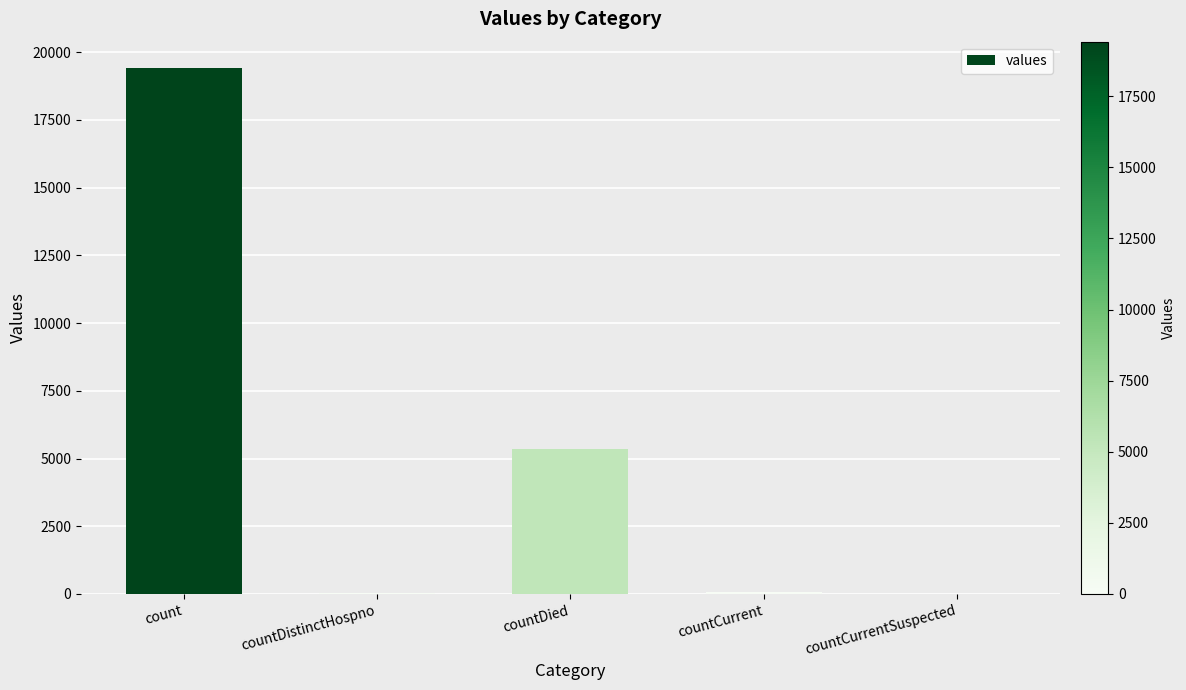

What is the change in value from count to countDied?

-14063